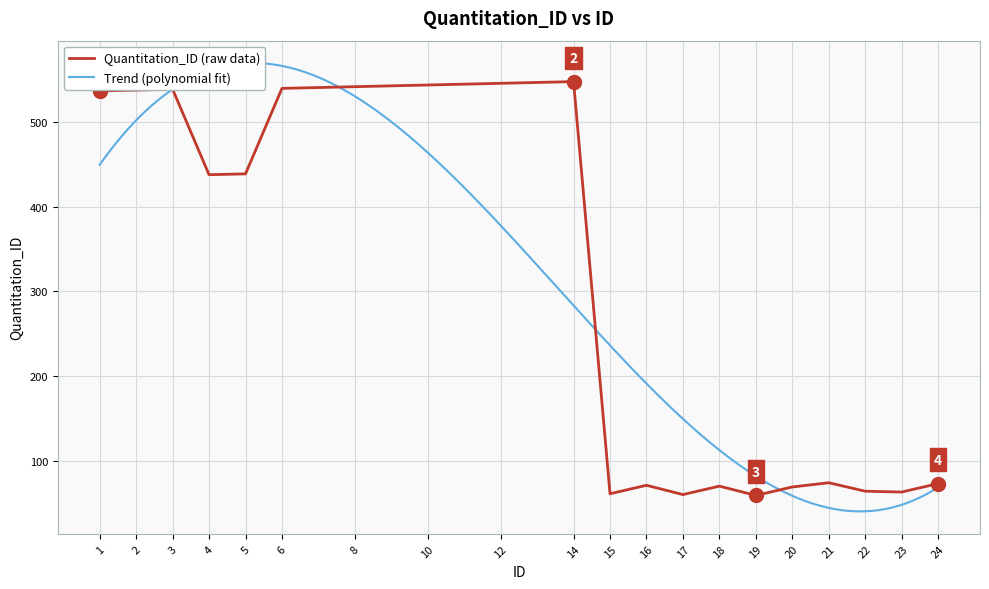

Reading left to right, list all the values displayed in this chart.

537	538	539	438	439	540	542	544	546	548	61	71	60	70	59	69	74	64	63	73